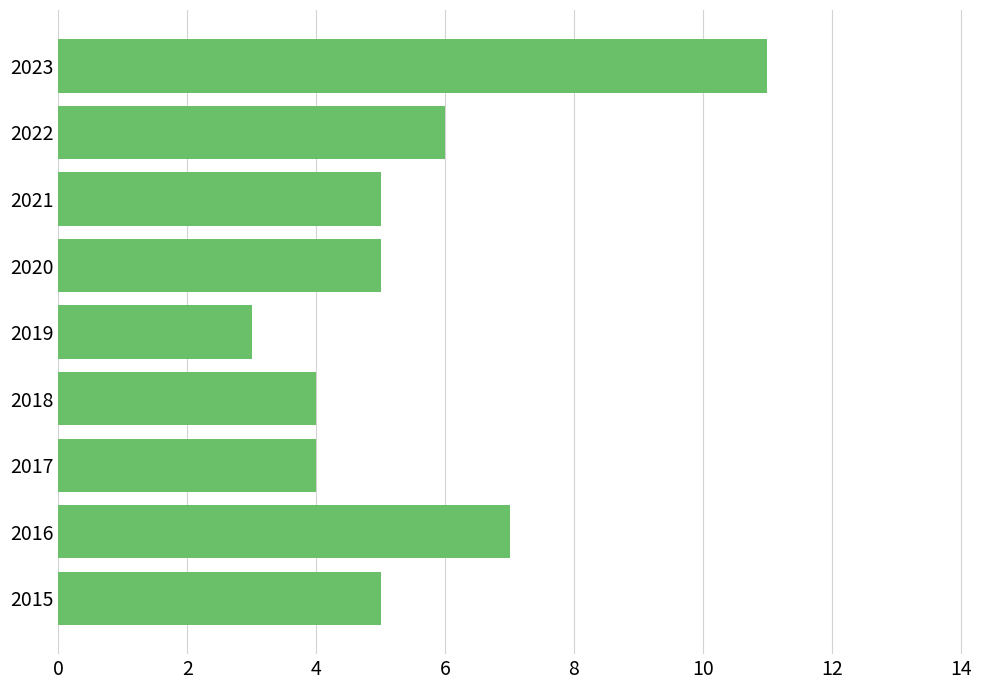

How many distinct data groups are displayed?

1